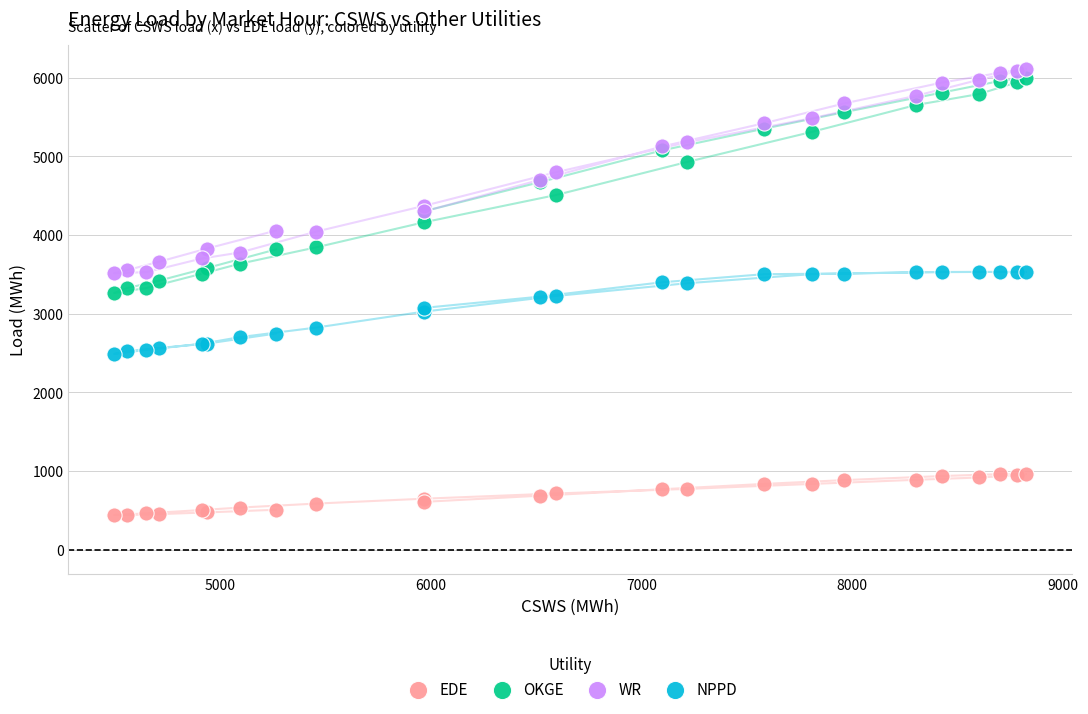

Which series contains the lowest Y value?

EDE